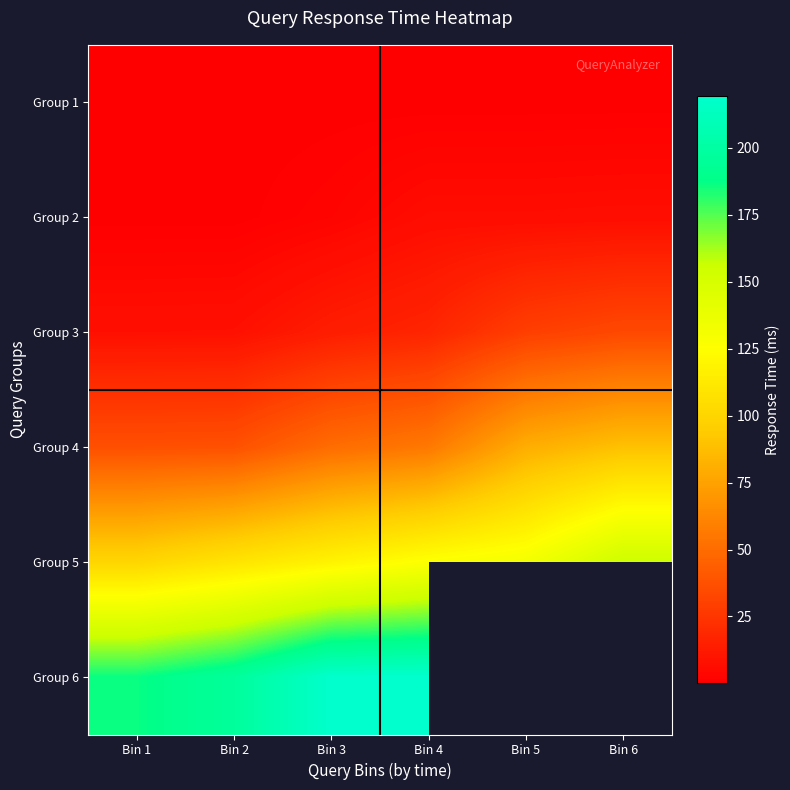

Rank the categories by Group 6 value from highest to lowest.

Bin 4, Bin 5, Bin 6, Bin 3, Bin 2, Bin 1